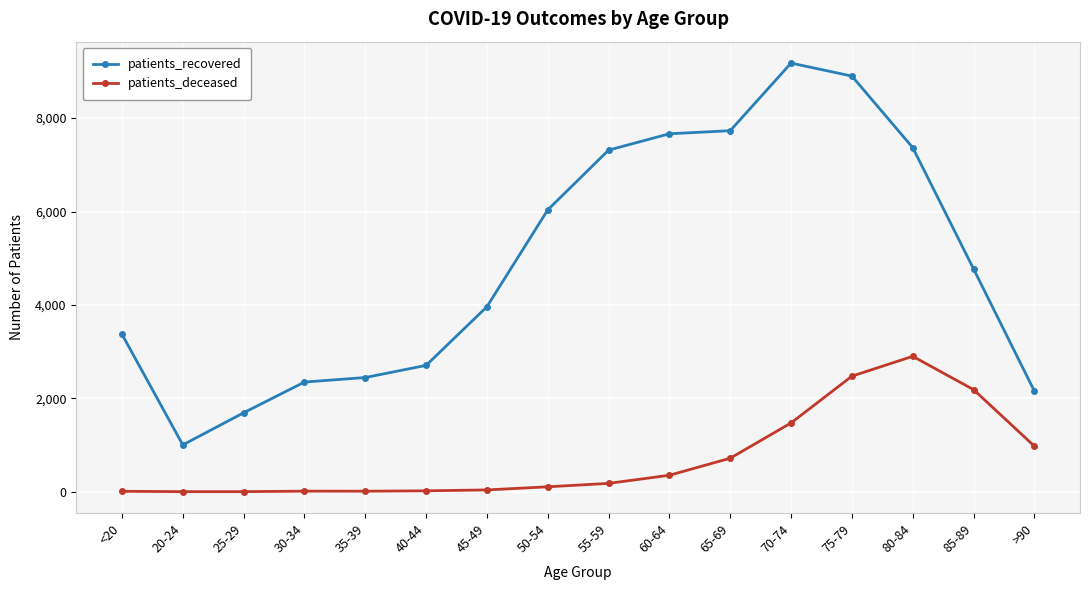

Which series changed the most between 25-29 and 45-49?

patients_recovered